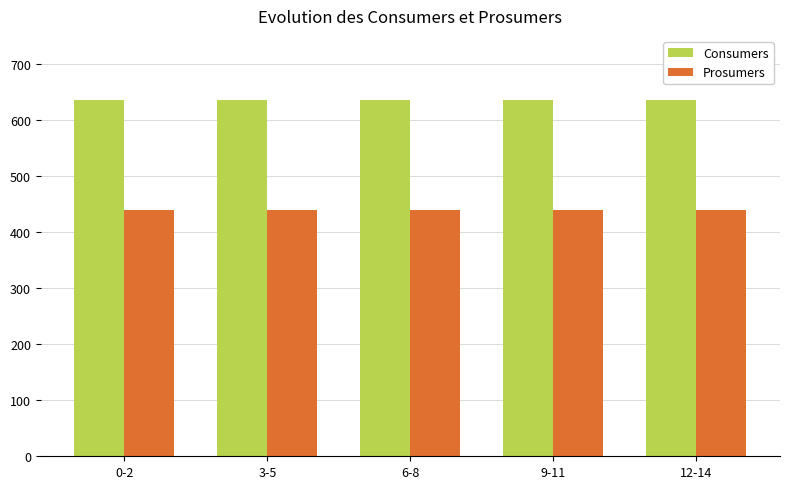

At 0-2, list the series in order from largest to smallest.

Consumers, Prosumers